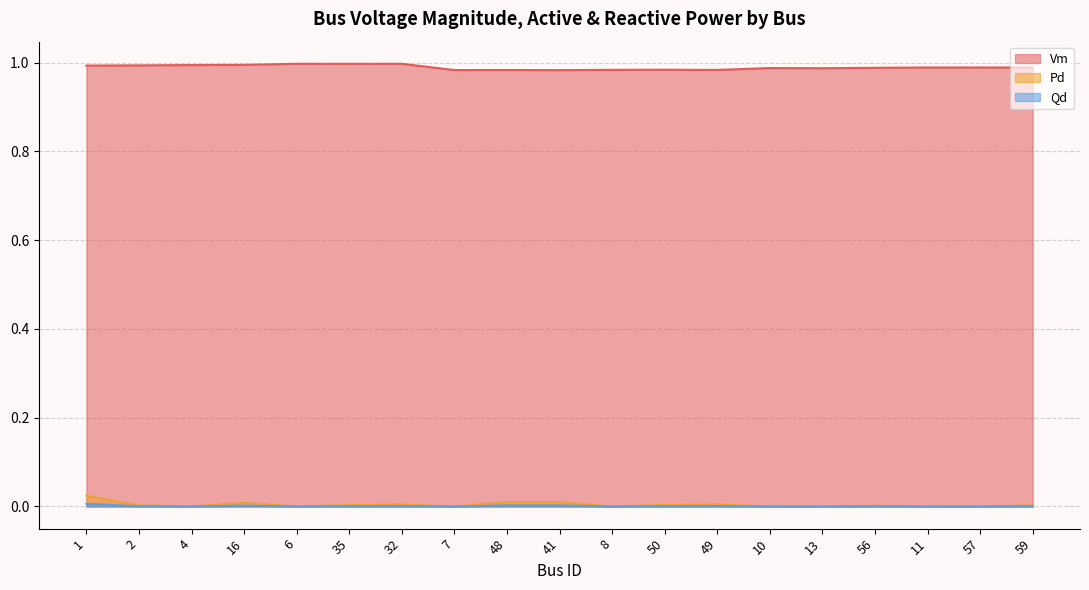

What is the value of the Vm point at the 13th from the left?

1.0